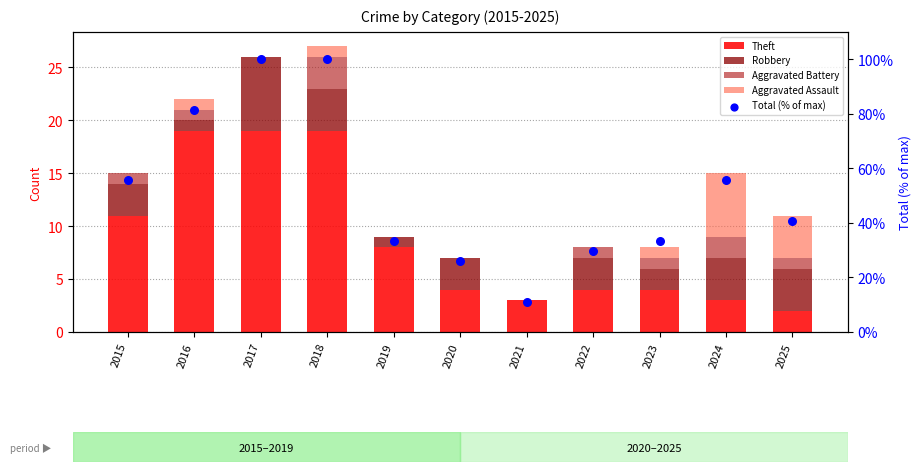

At which category is the sum across all series the highest?

2018